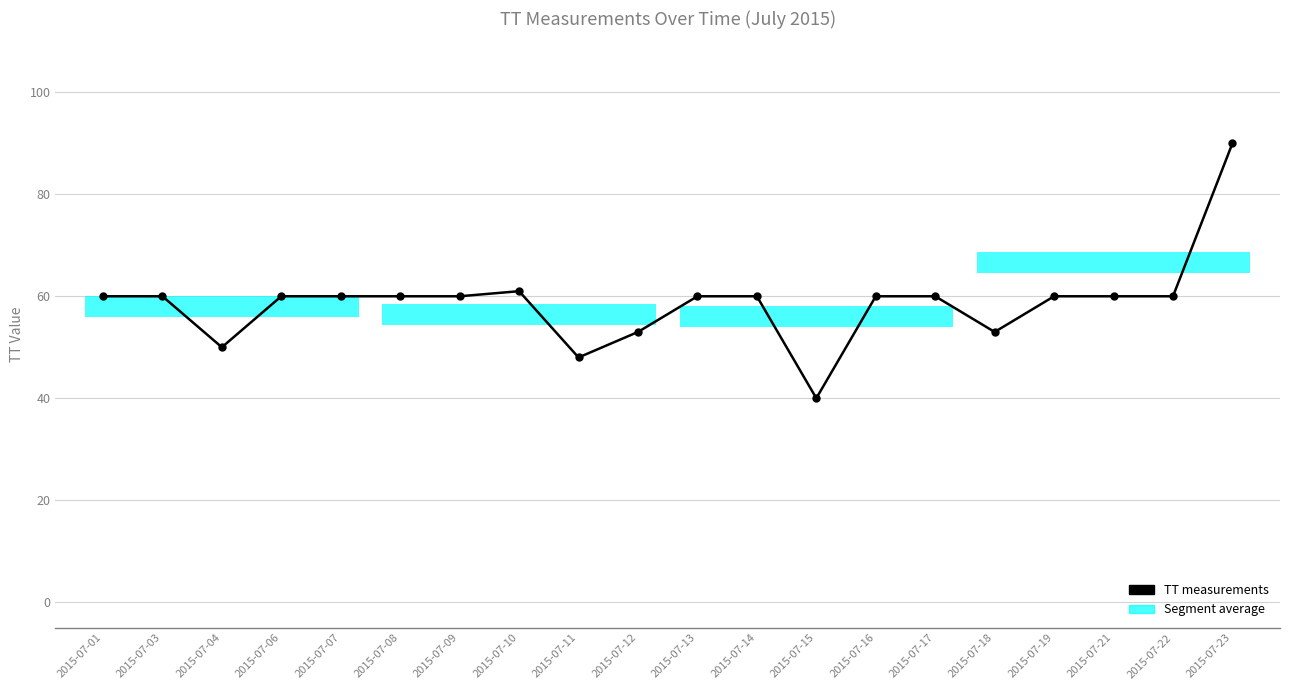

At which label is the value closest to 65?

2015-07-10